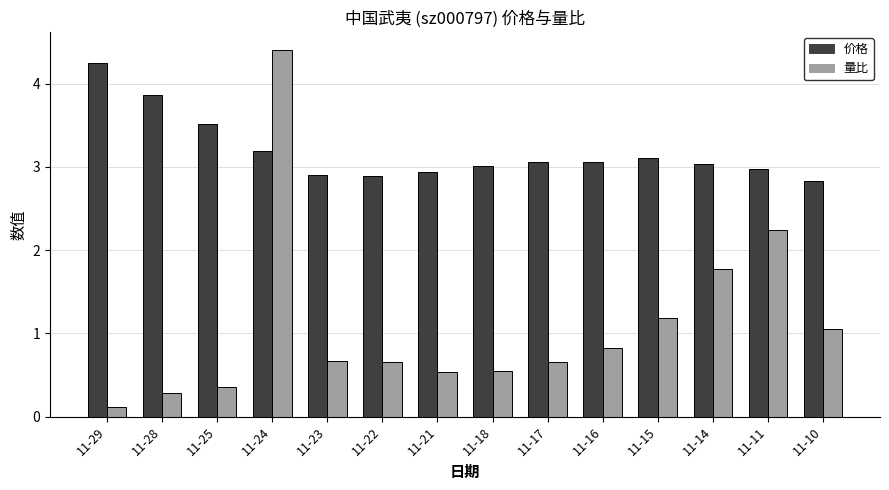

What is the spread (max minus min) of values at 11-21?

2.4